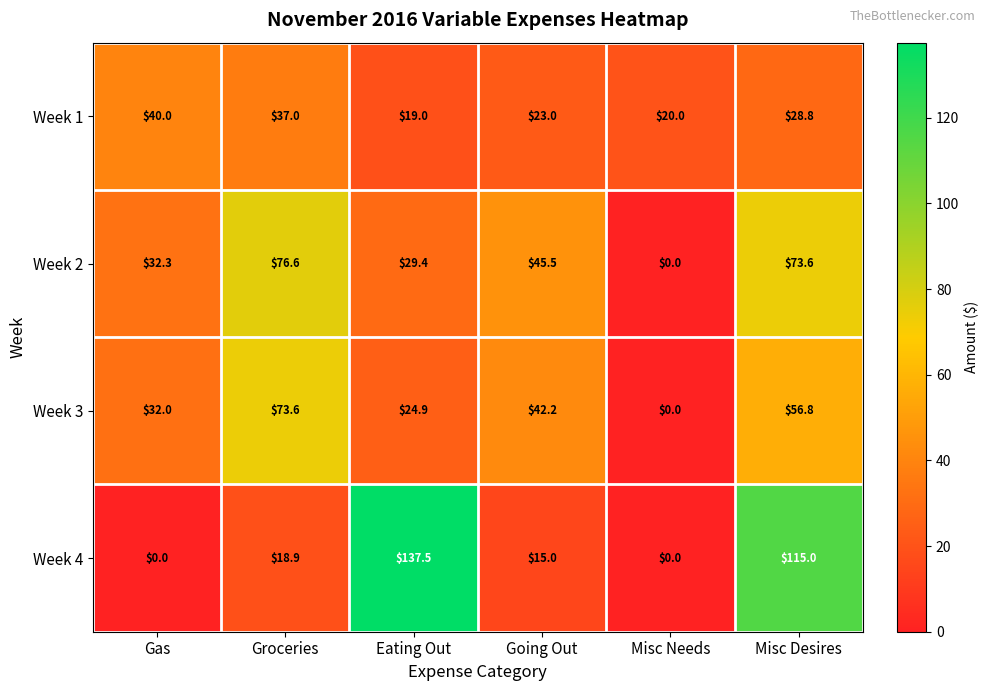

Reading right to left, list all the values displayed in this chart.

Week 1: Misc Desires=28.8	Misc Needs=20.0	Going Out=23.0	Eating Out=19.0	Groceries=37.0	Gas=40.0
Week 2: Misc Desires=73.6	Misc Needs=0.0	Going Out=45.5	Eating Out=29.4	Groceries=76.6	Gas=32.3
Week 3: Misc Desires=56.8	Misc Needs=0.0	Going Out=42.2	Eating Out=24.9	Groceries=73.6	Gas=32.0
Week 4: Misc Desires=115.0	Misc Needs=0.0	Going Out=15.0	Eating Out=137.5	Groceries=18.9	Gas=0.0